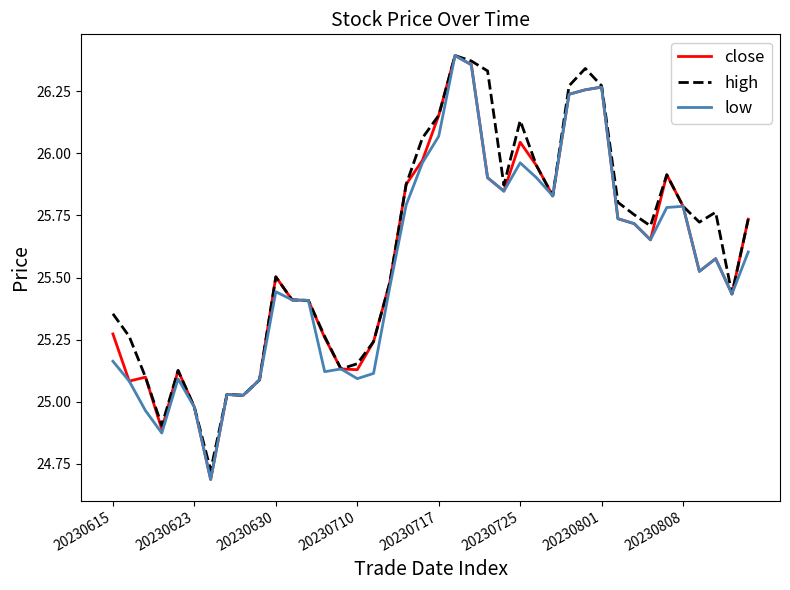

Which series has the largest range (max minus min)?

close